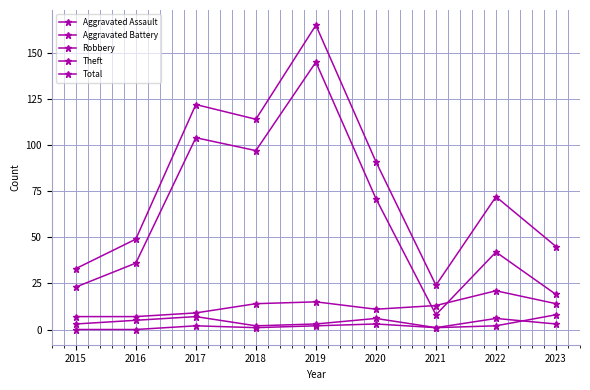

Rank the categories by Robbery value from highest to lowest.

2022, 2019, 2018, 2023, 2021, 2020, 2017, 2015, 2016